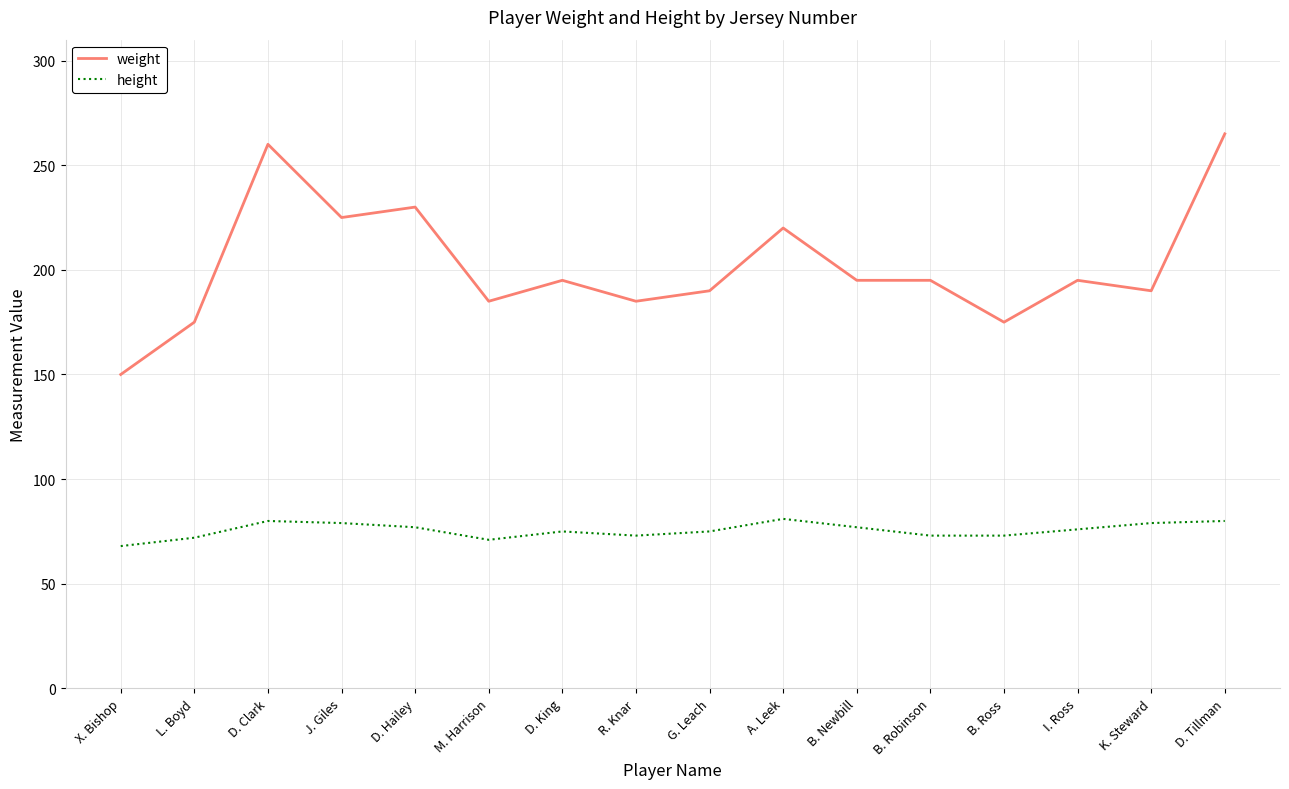

Which series has the largest range (max minus min)?

weight